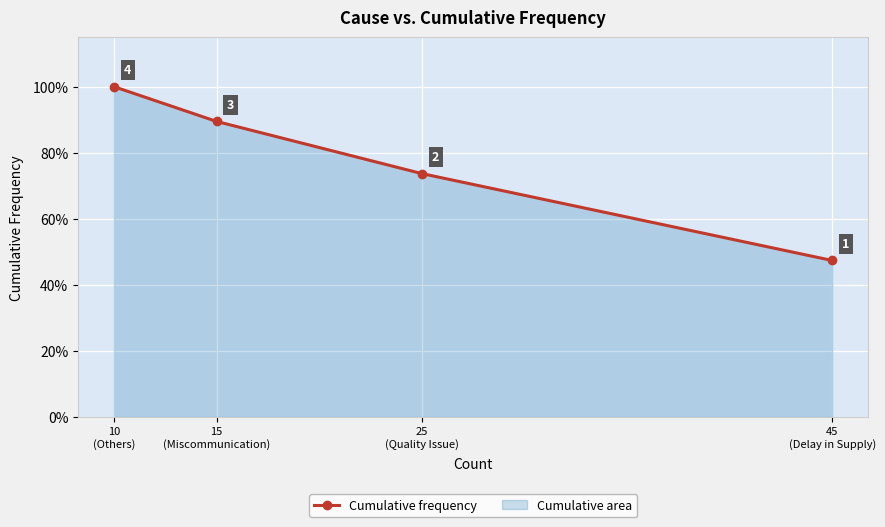

The chart shows a value of 0.4 at 10
(Others). True or false?

False